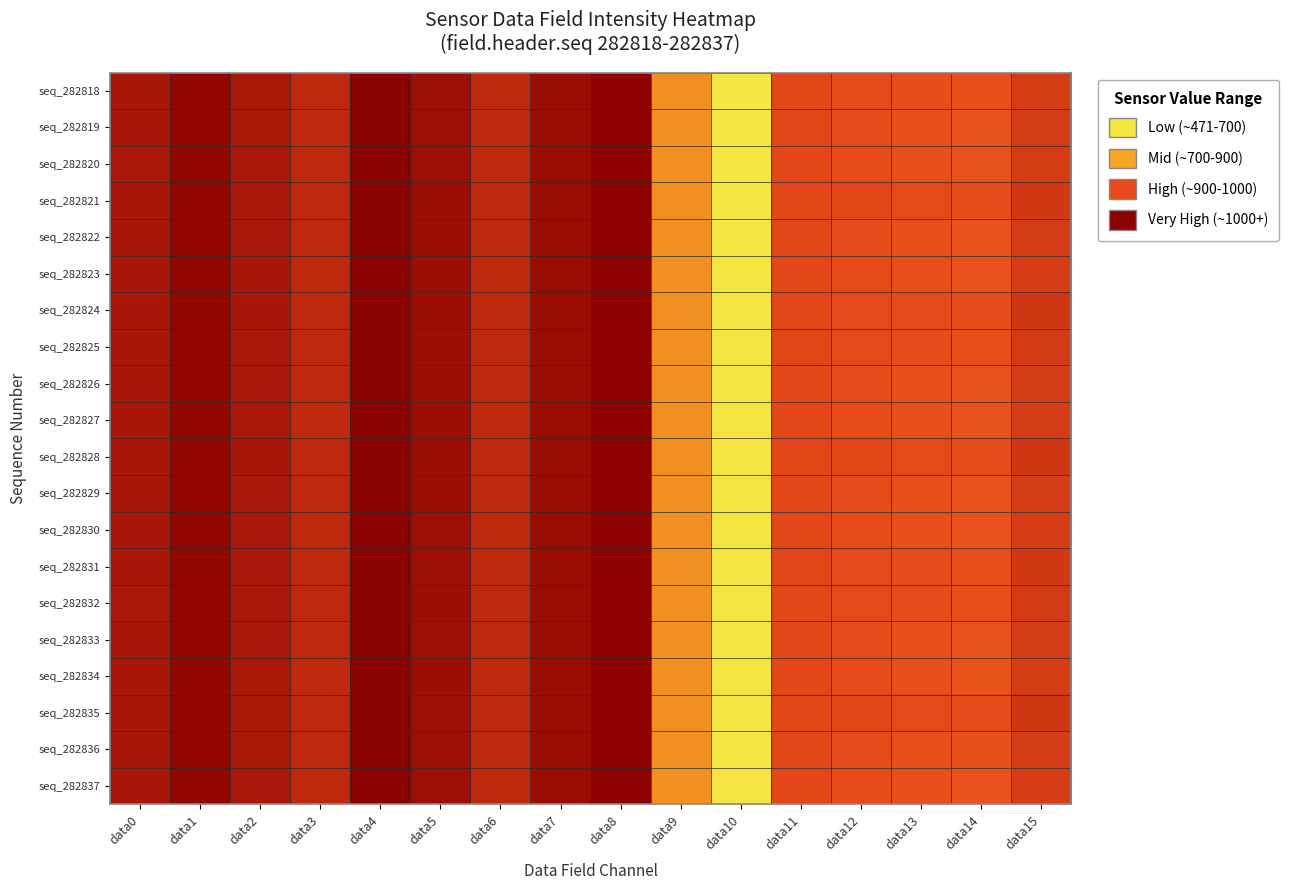

Which series changed the most between data6 and data11?

seq_282818